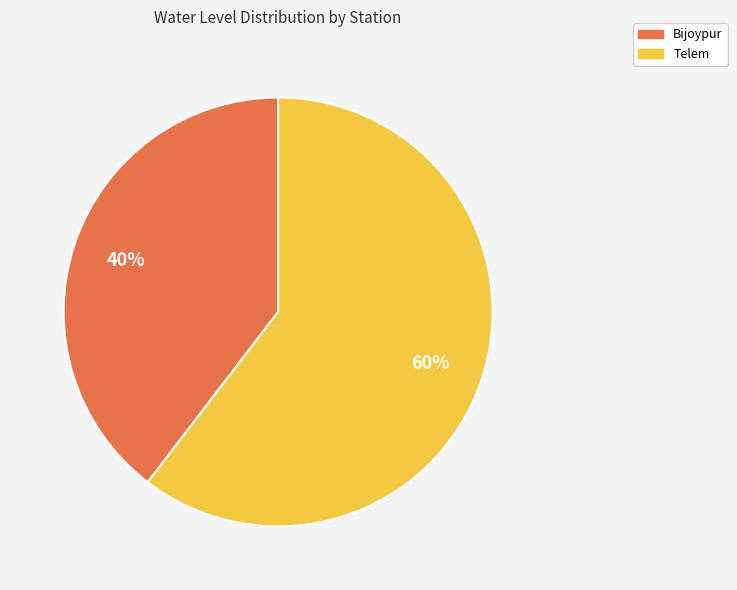

To the nearest percent, what percentage of the pie is Telem?

60%